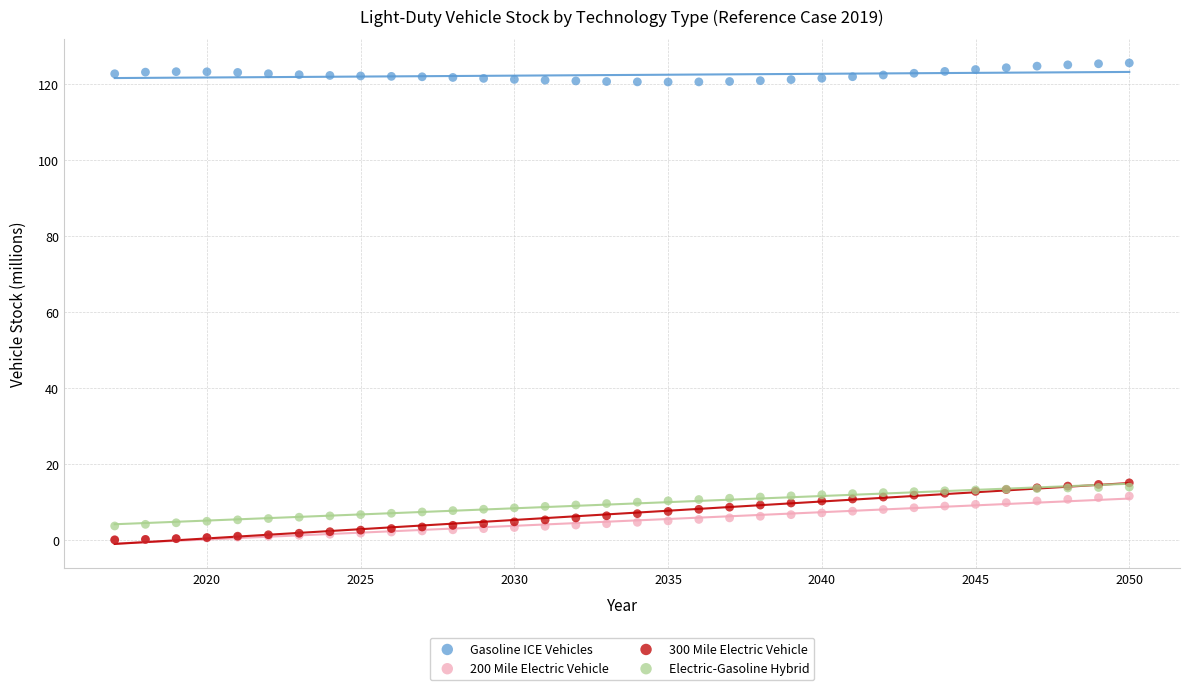

What are all the series names shown in the legend?

Gasoline ICE Vehicles, 200 Mile Electric Vehicle, 300 Mile Electric Vehicle, Electric-Gasoline Hybrid